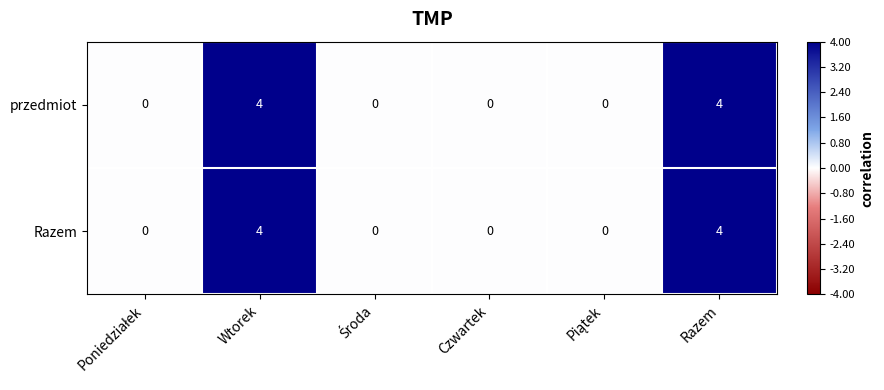

What is the sum of all Razem values?

8